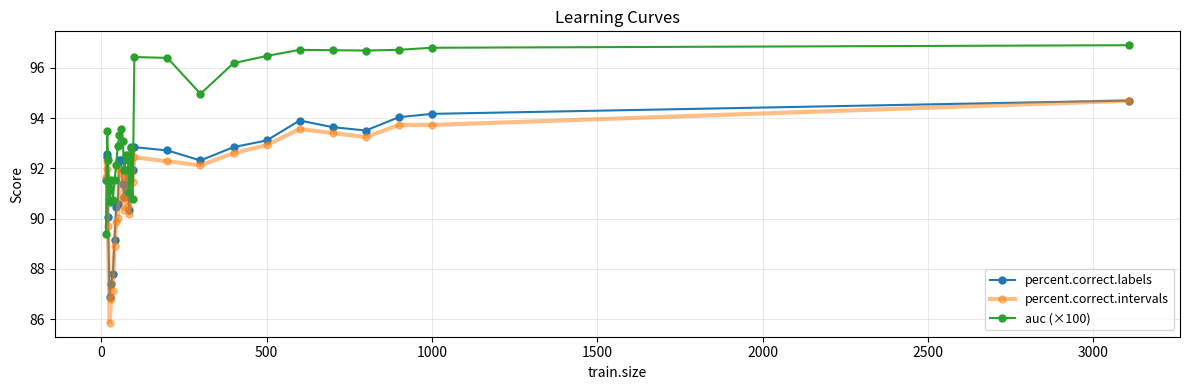

Which series has the largest range (max minus min)?

percent.correct.intervals